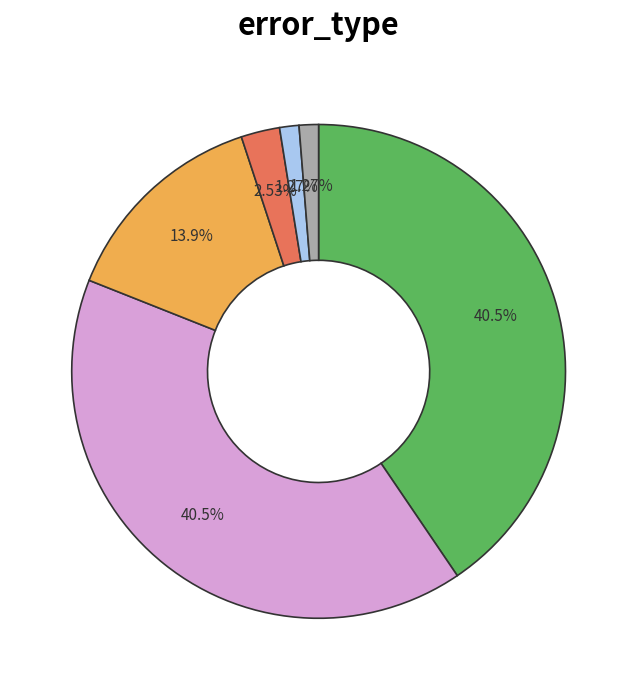

Is there any slice that represents more than half of the pie?

No